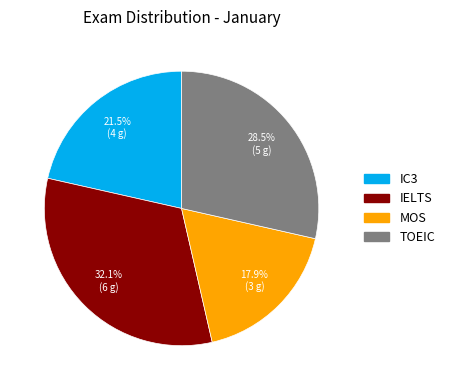

What is the ratio of the value at MOS to the value at TOEIC?

0.6